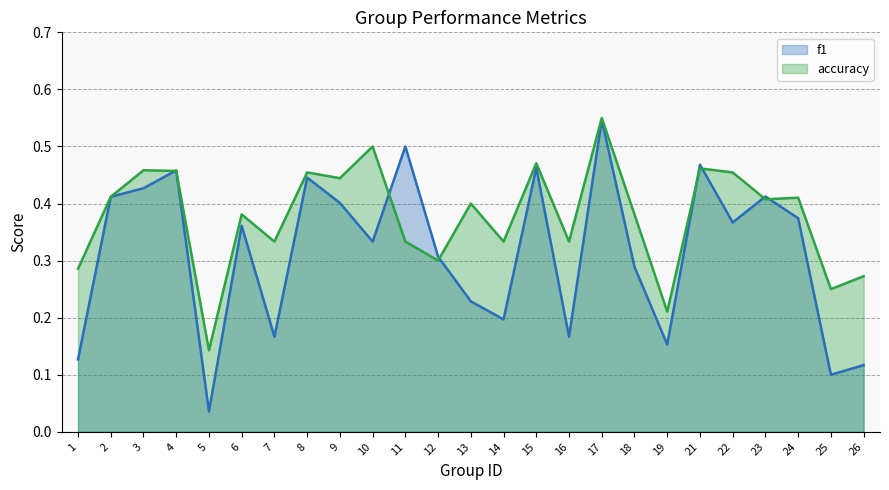

Which series changed the most between 16 and 26?

accuracy